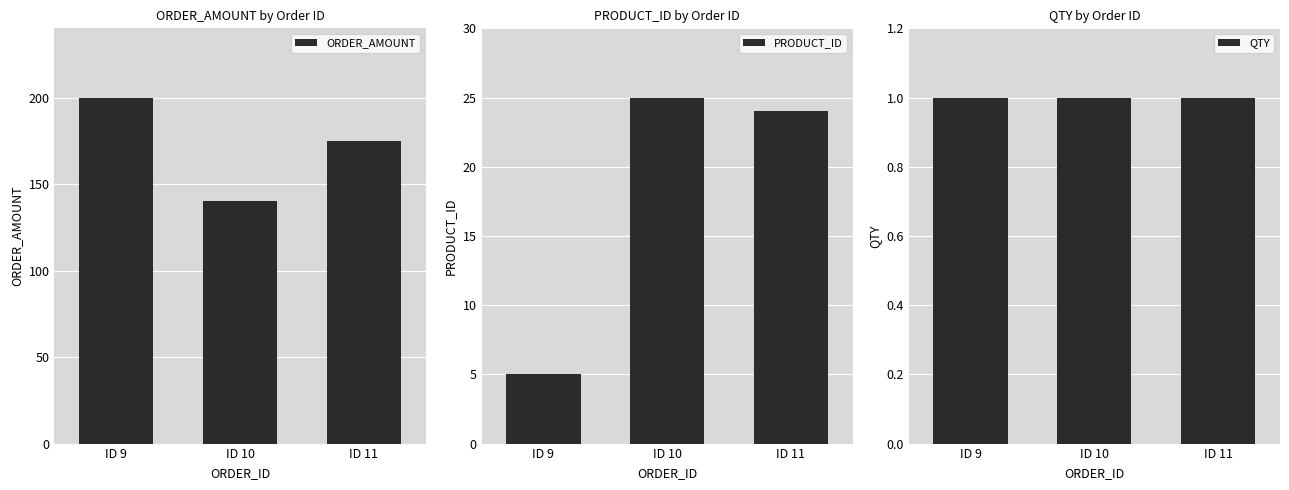

Rank the series by their maximum value, from highest to lowest.

ORDER_AMOUNT, PRODUCT_ID, QTY